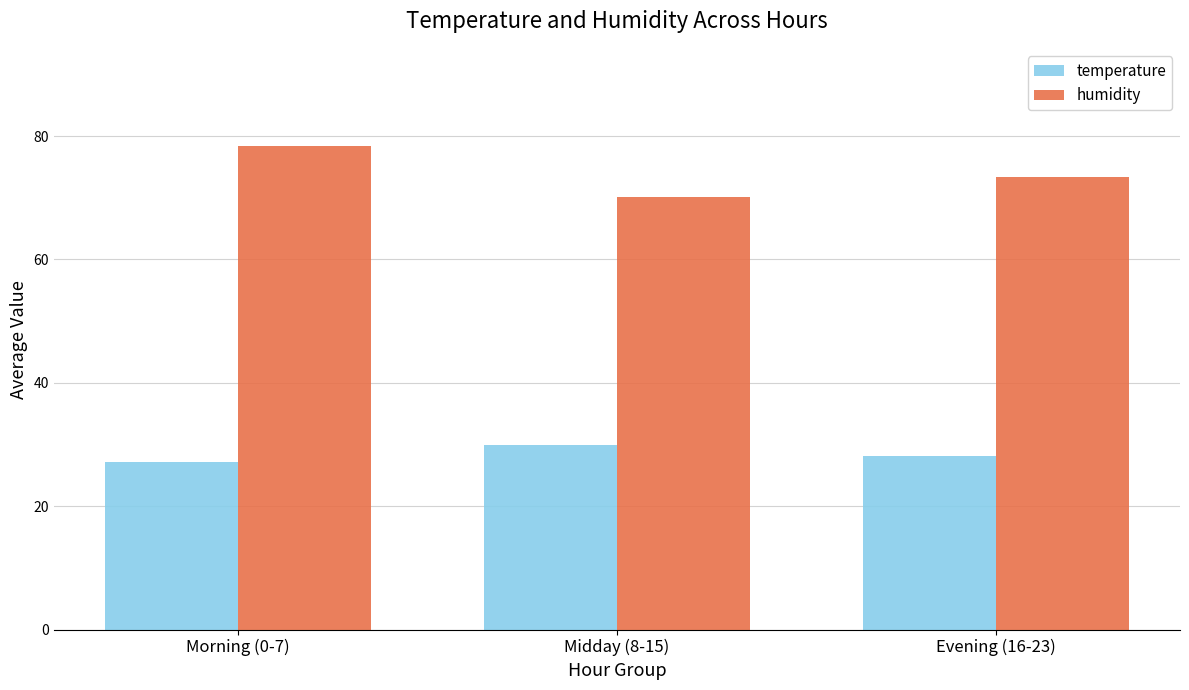

What is the spread (max minus min) of values at Evening (16-23)?

45.2